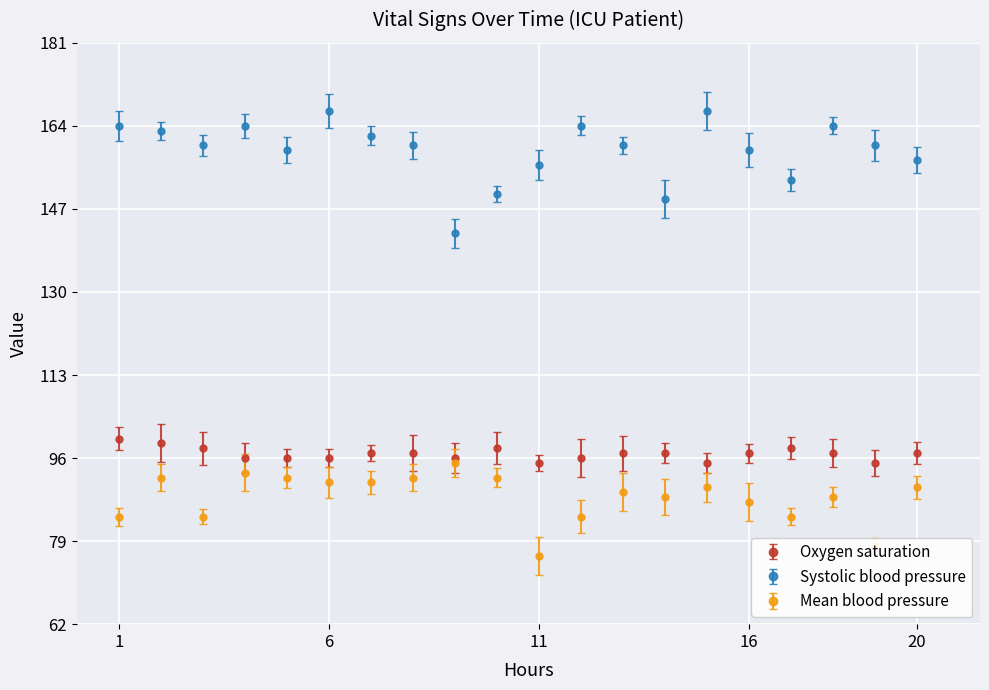

Which series has the largest range (max minus min)?

Systolic blood pressure